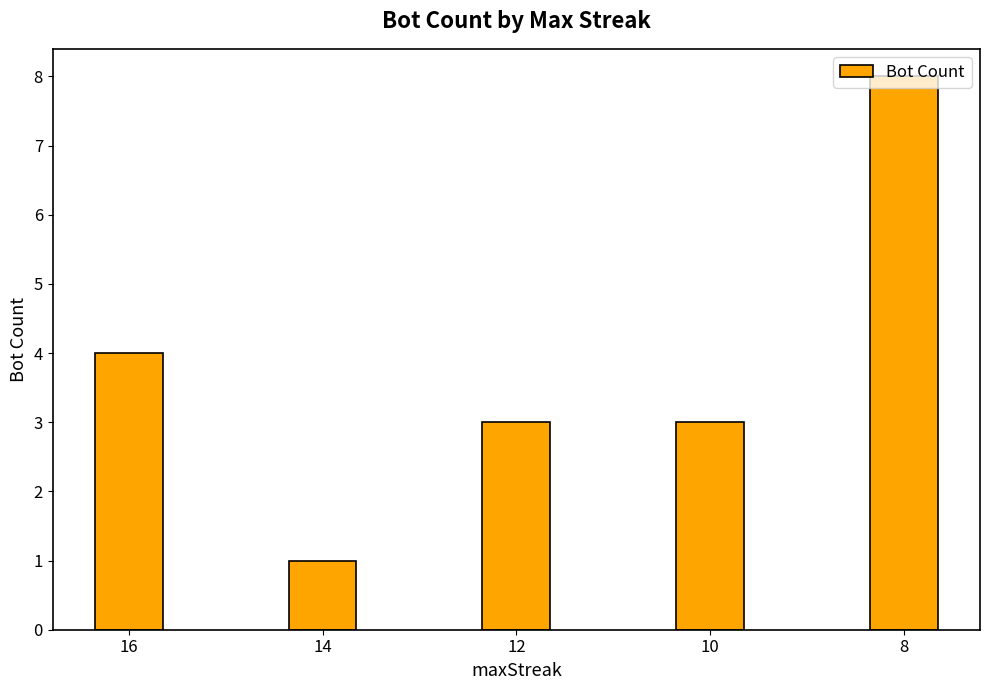

What is the sum of all values?

19